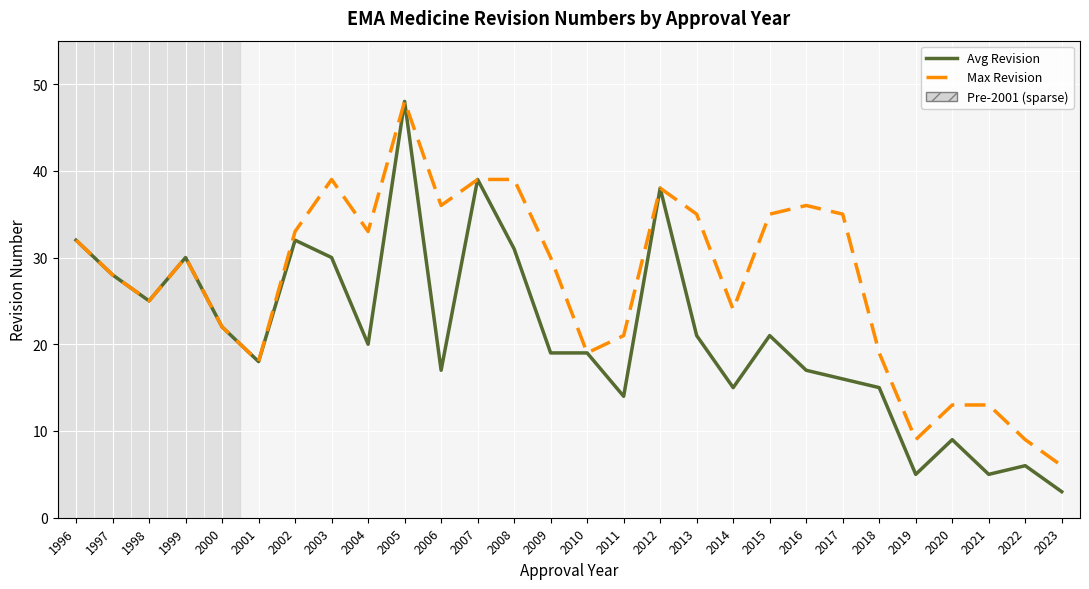

What is the difference between the maximum and minimum values in the Avg Revision series?

45